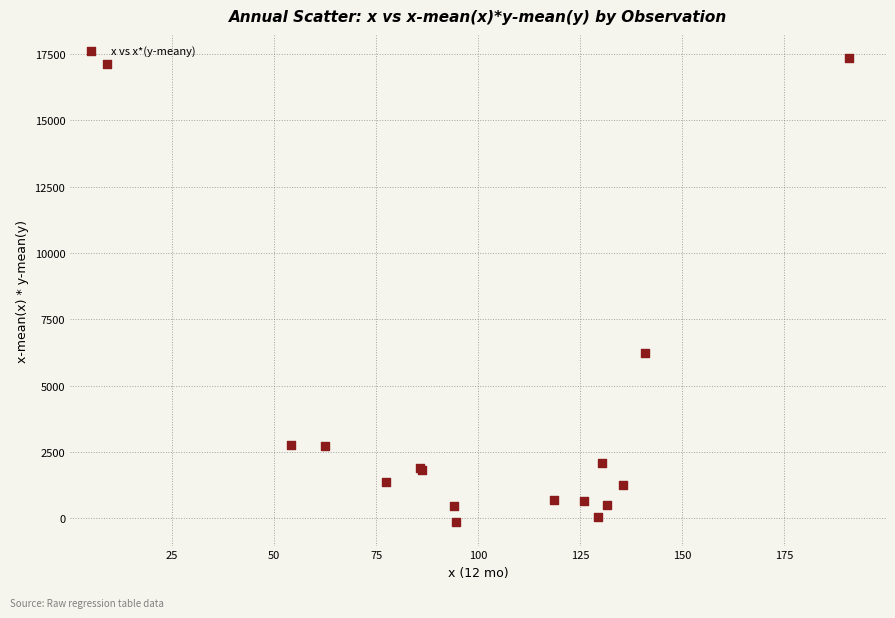

What Y value in the scatter plot is closest to 8591?

6237.1